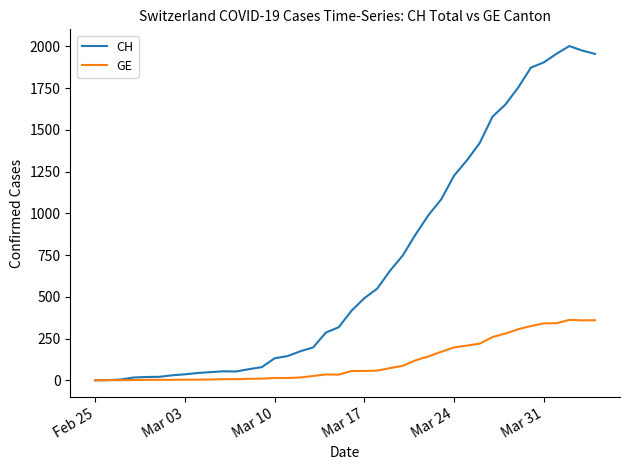

Rank the series by their maximum value, from highest to lowest.

CH, GE